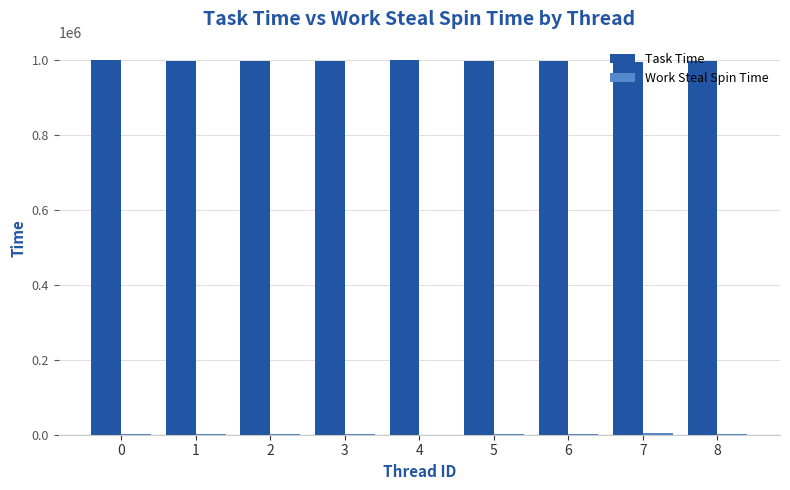

What is the maximum value shown in the chart?

999418